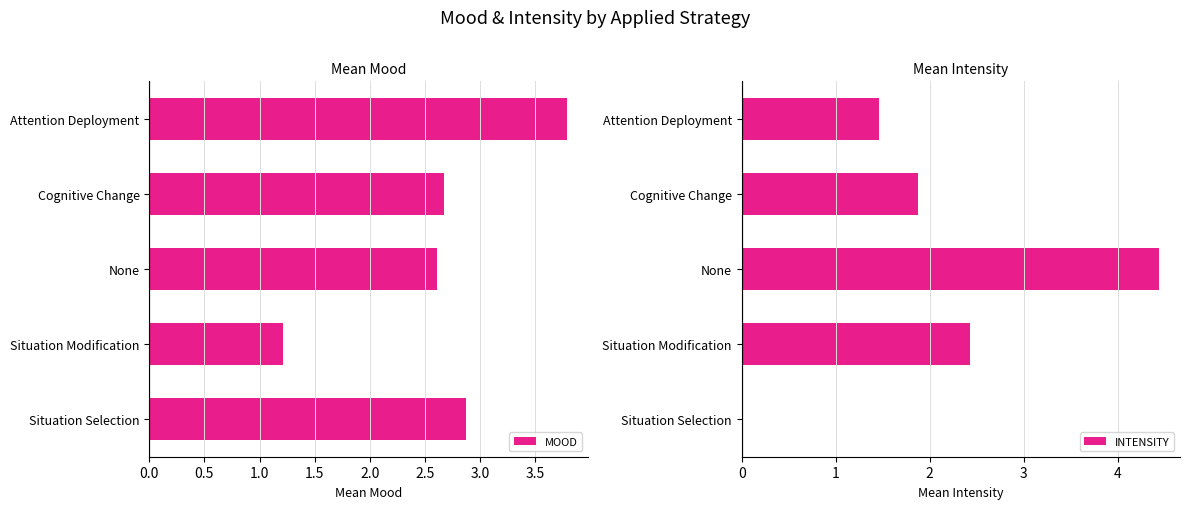

What is the difference between the MOOD values at Cognitive Change and Attention Deployment?

1.1